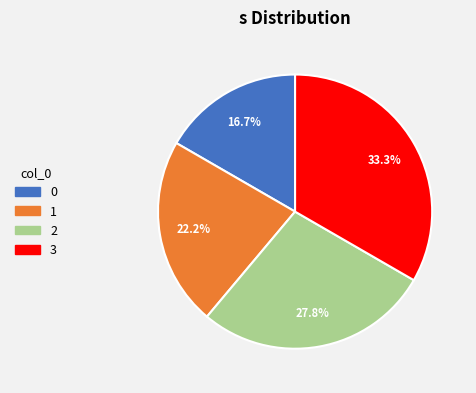

What is the total percentage of 1 and 2?

50.0%